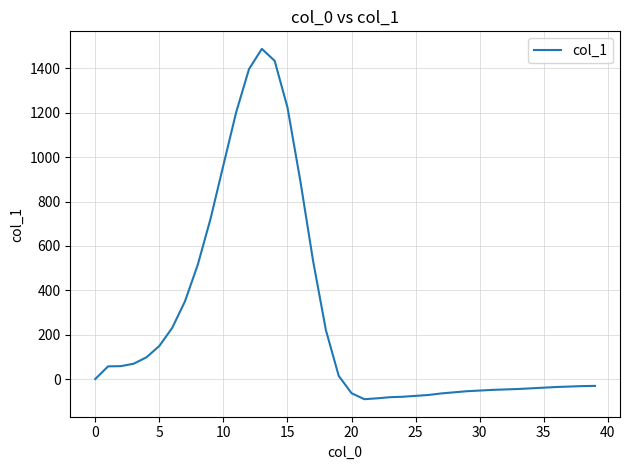

What is the minimum value shown in the chart?

-91